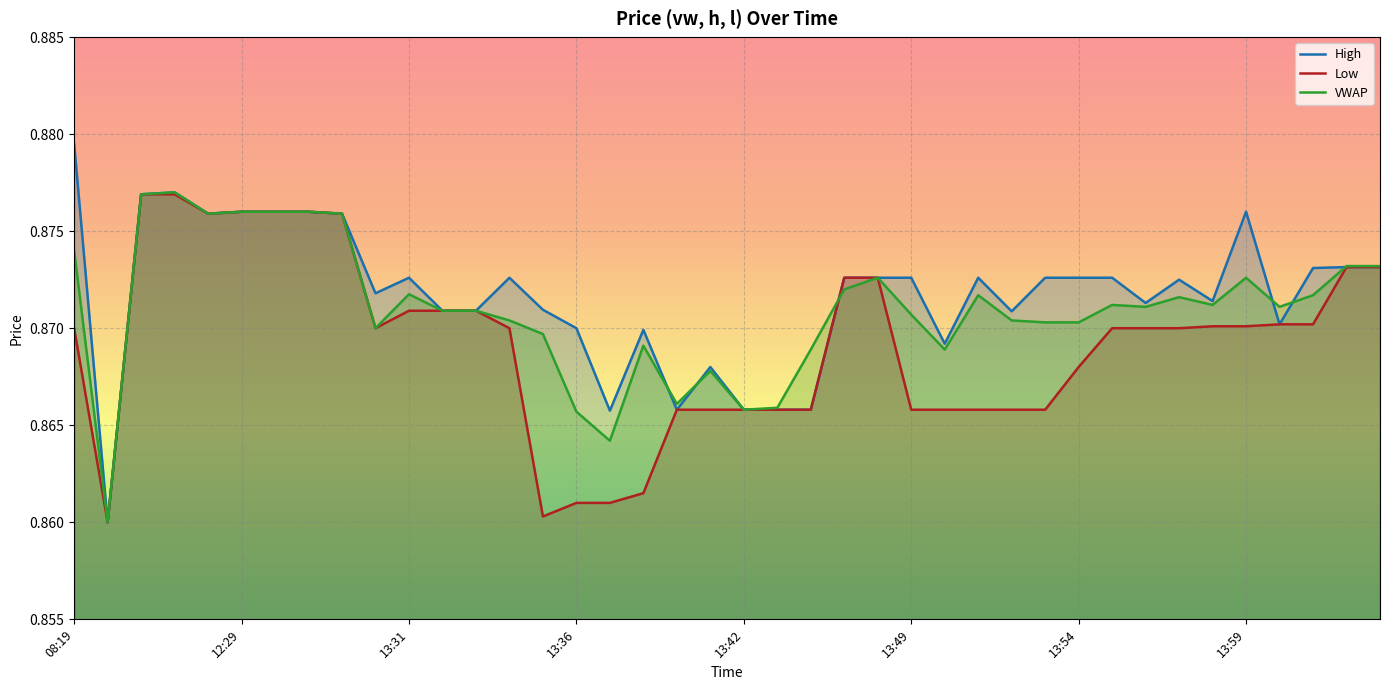

Rank the series by their average value, from lowest to highest.

Low, VWAP, High